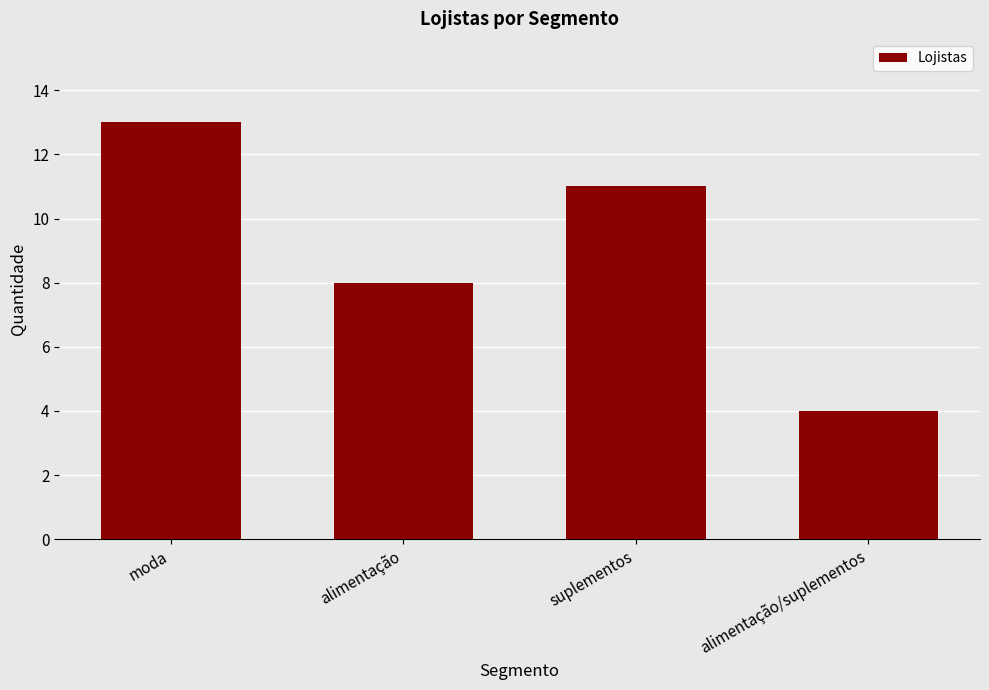

How many data points are less than 11?

2